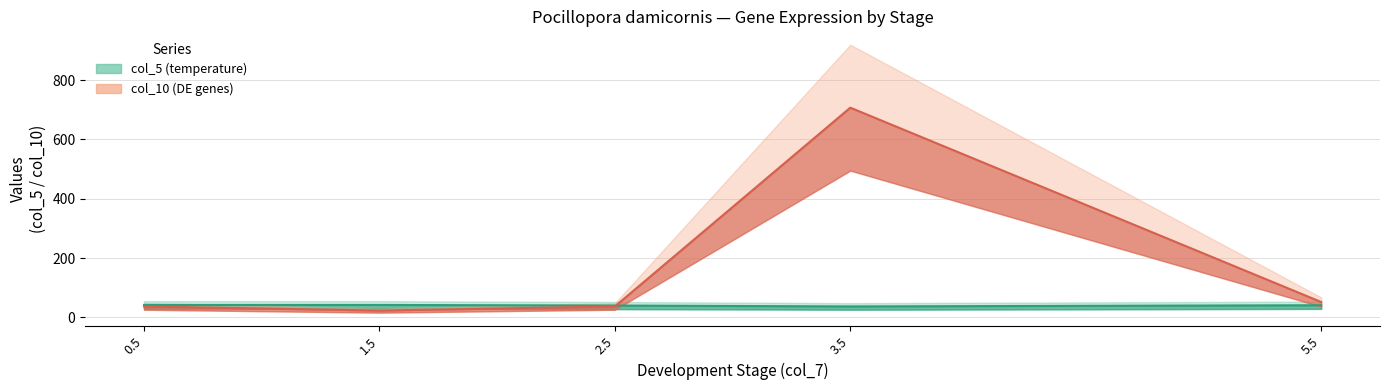

How many values in the col_5 series exceed 41?

2